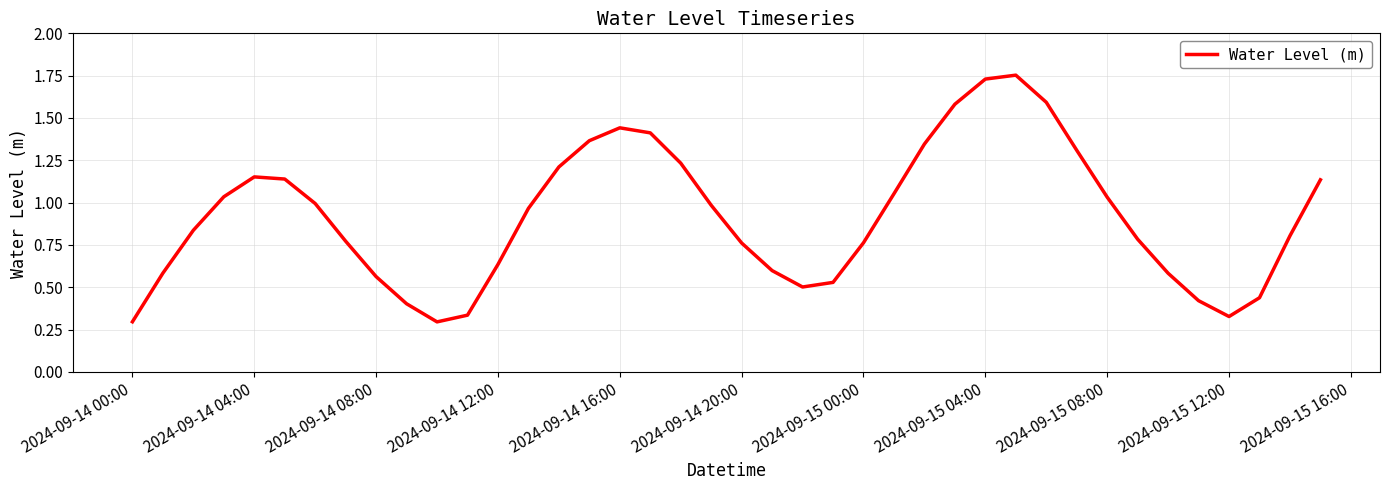

Is it true that the value at 2024-09-14 04:00 is 2.0?

False